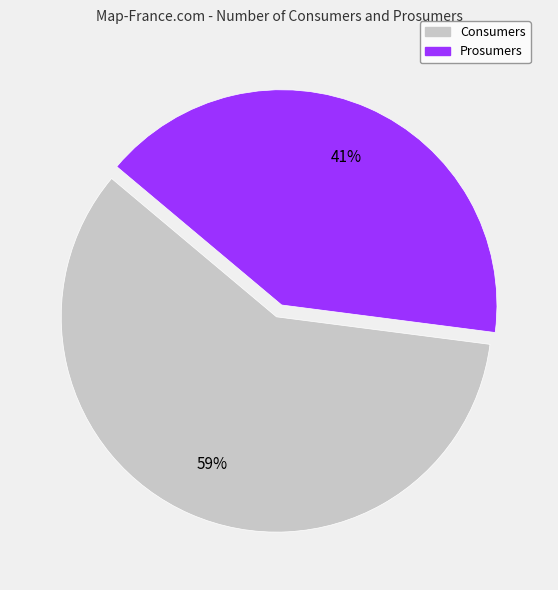

Is there any slice that represents more than half of the pie?

Yes